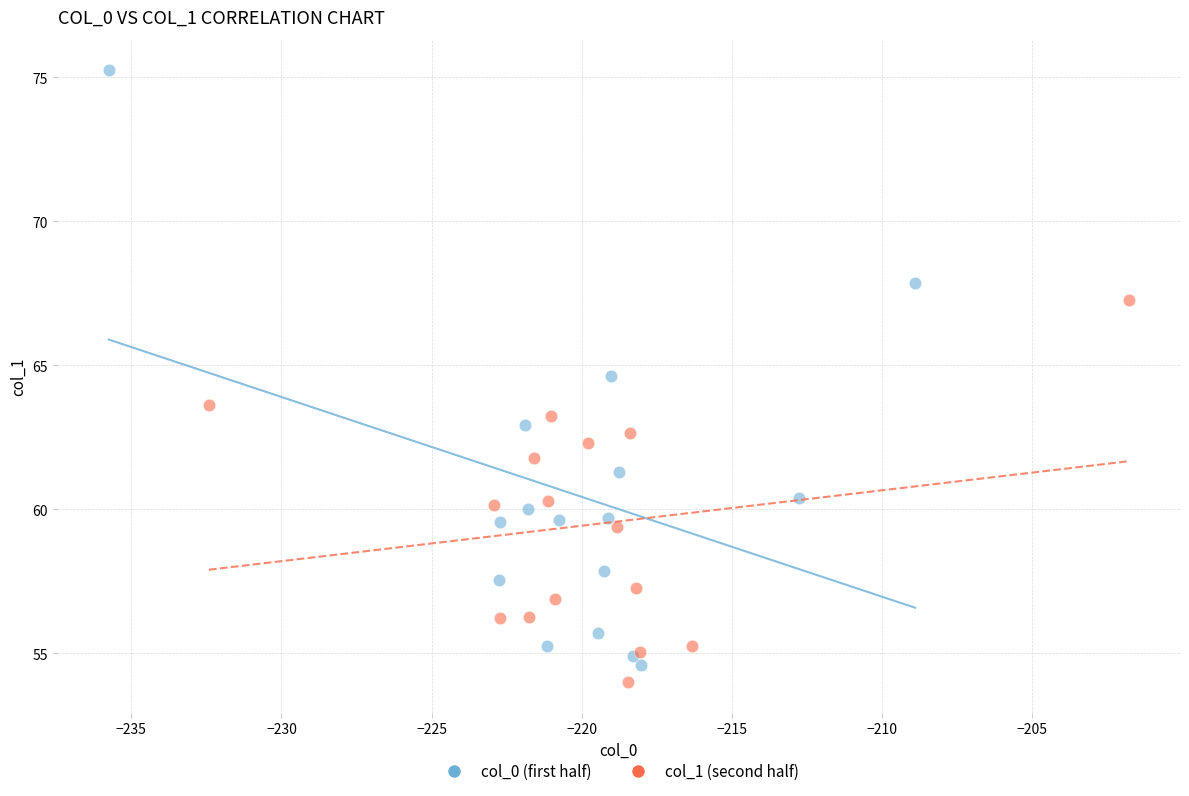

Which series contains the highest Y value?

col_0 (first half)